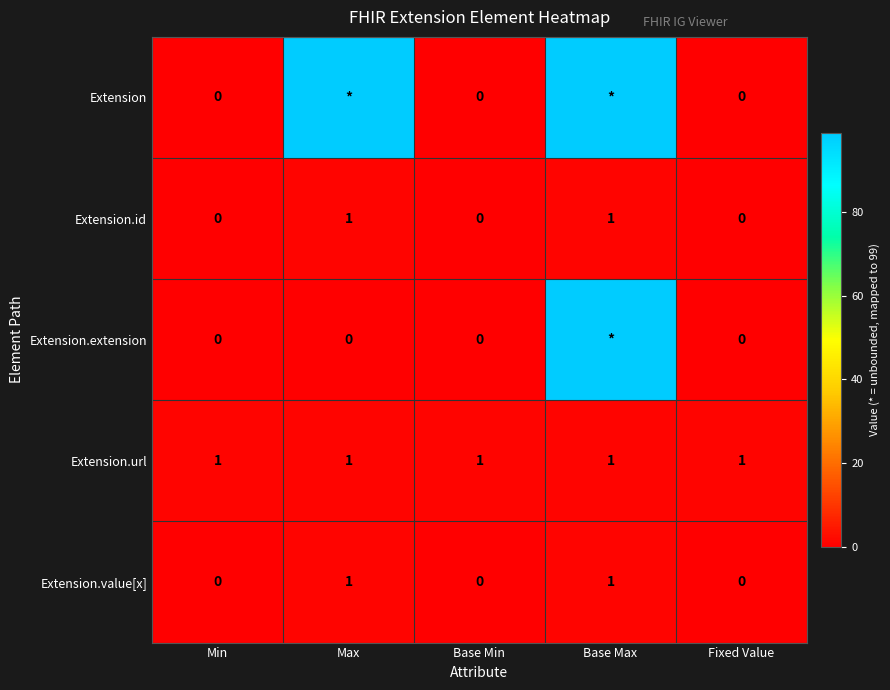

True or false: Extension.url has a value of 0 at Max.

False